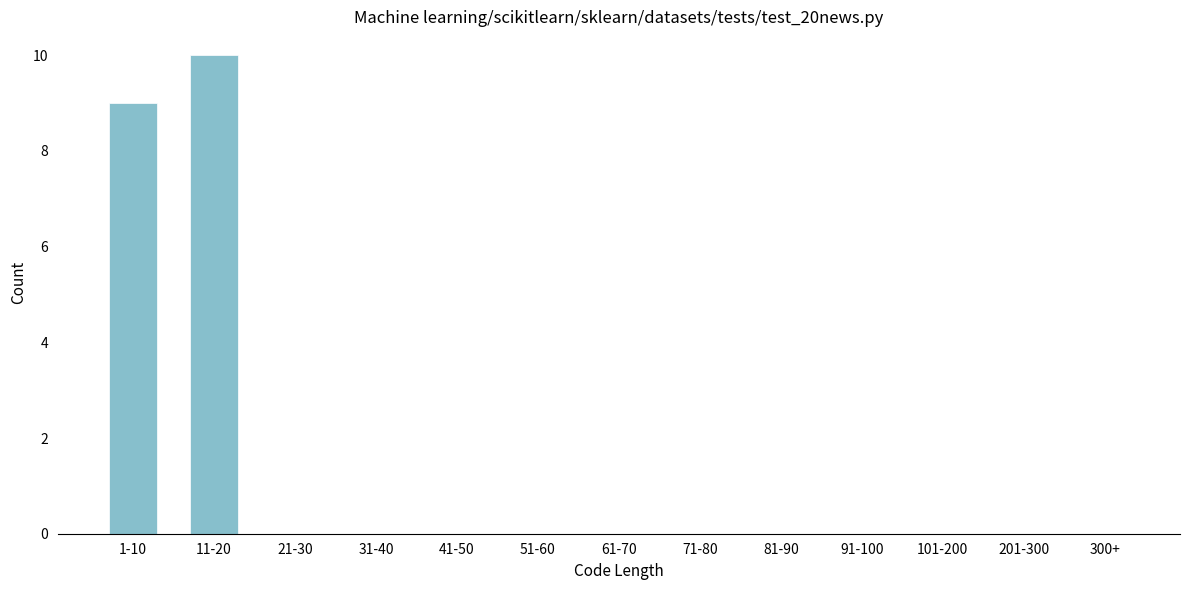

Reading left to right, transcribe all the data shown in this chart.

1-10=9	11-20=10	21-30=0	31-40=0	41-50=0	51-60=0	61-70=0	71-80=0	81-90=0	91-100=0	101-200=0	201-300=0	300+=0